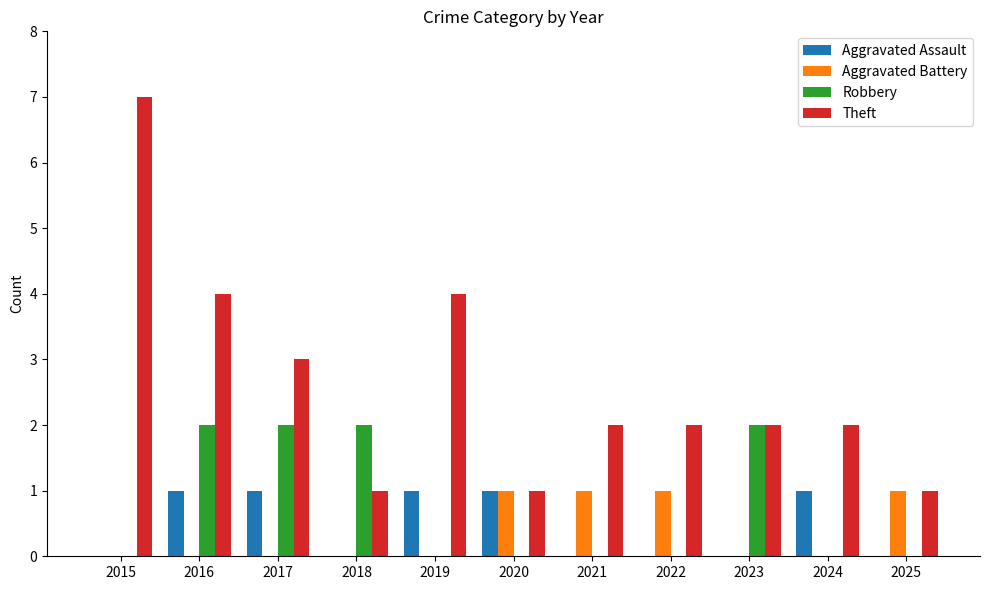

What is the total value across all series at 2019?

5